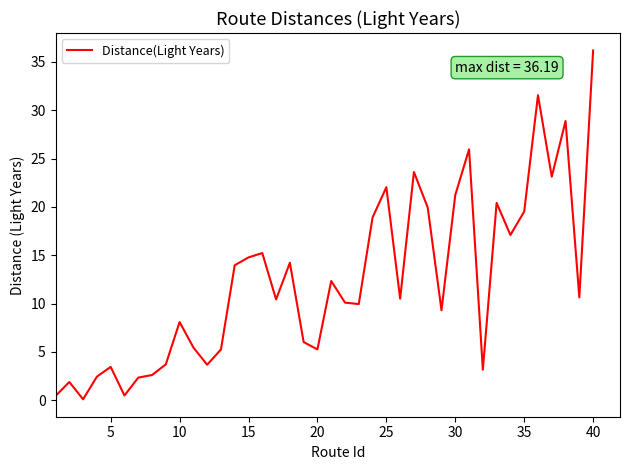

What is the greatest value displayed?

36.2